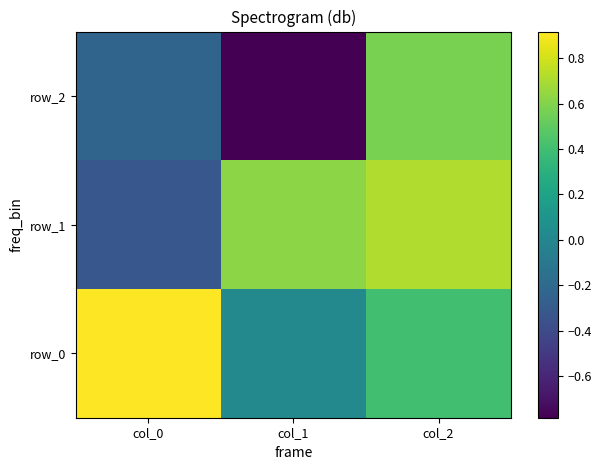

True or false: row_1 has a value of 0.9 at col_1.

False